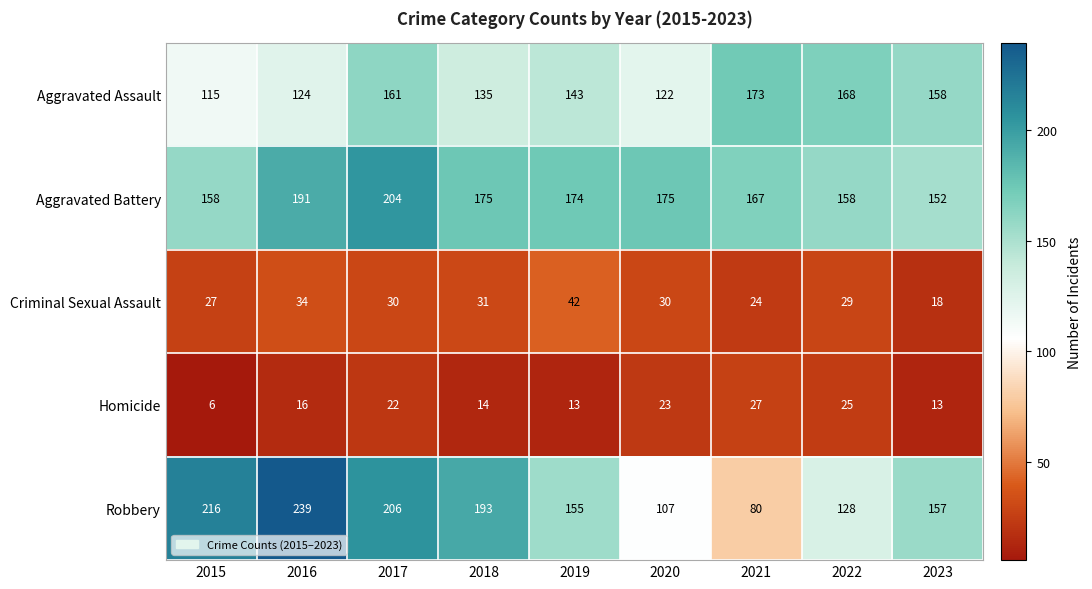

What is the spread (max minus min) of values at 2018?

179